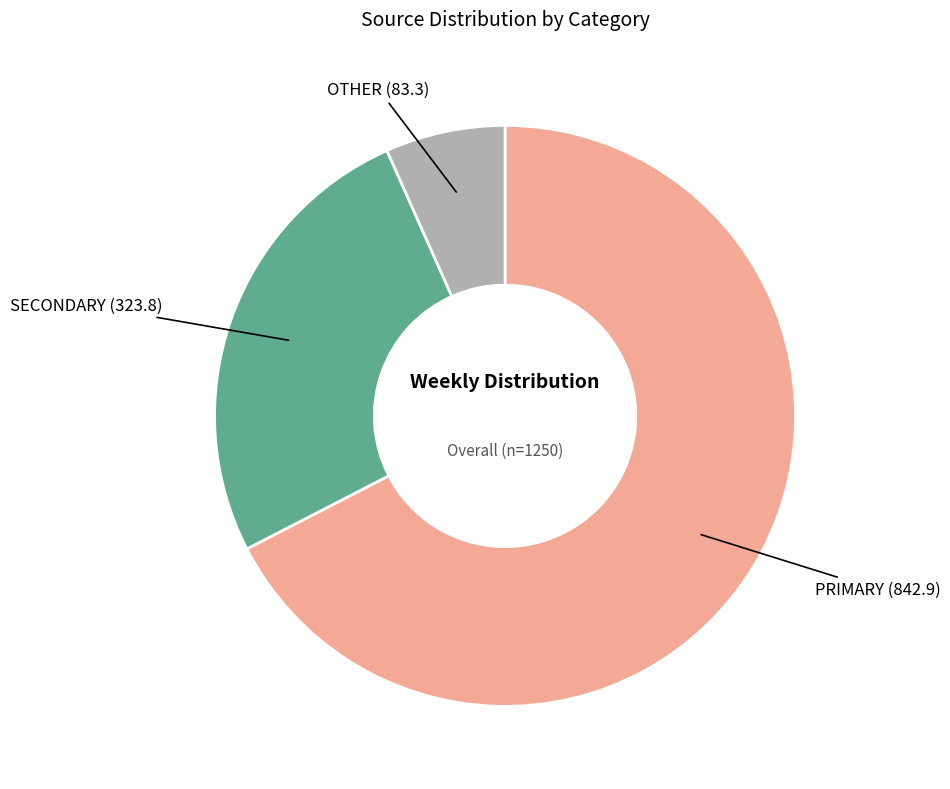

How many segments does this pie chart have?

3